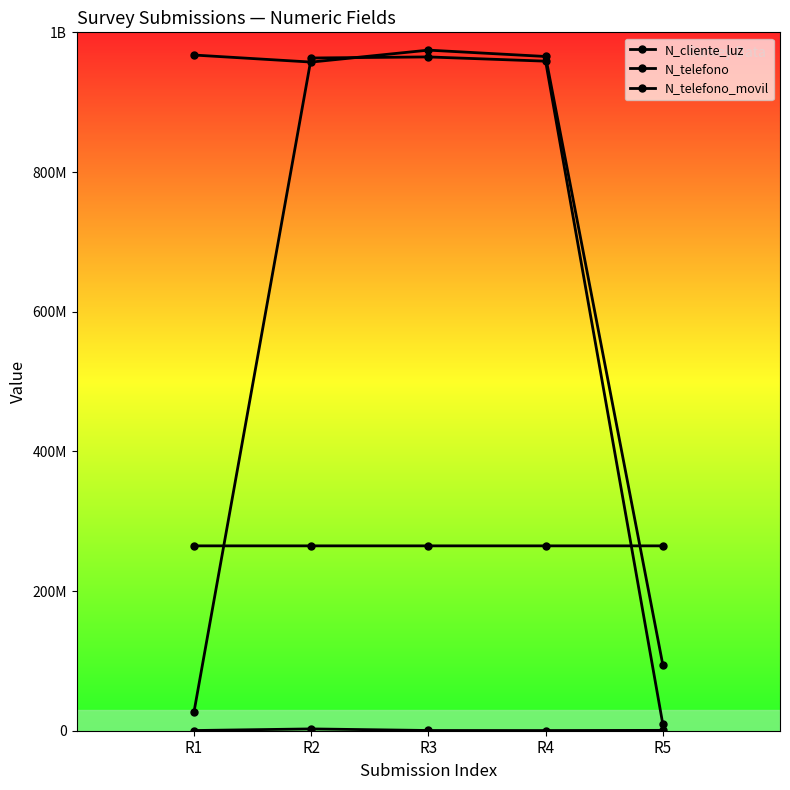

Is the value of N_cliente_luz at R4 greater than the value of N_telefono at R1?

No